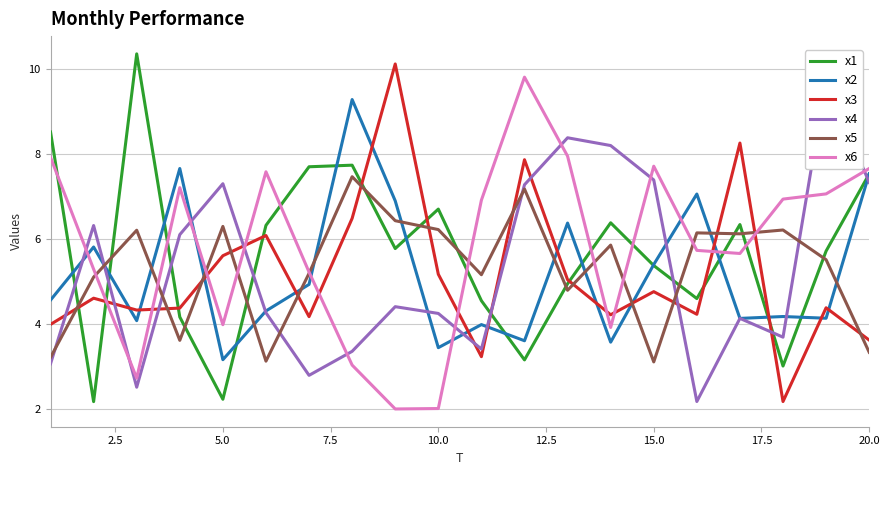

What is the lowest value of the x2 series?

3.2